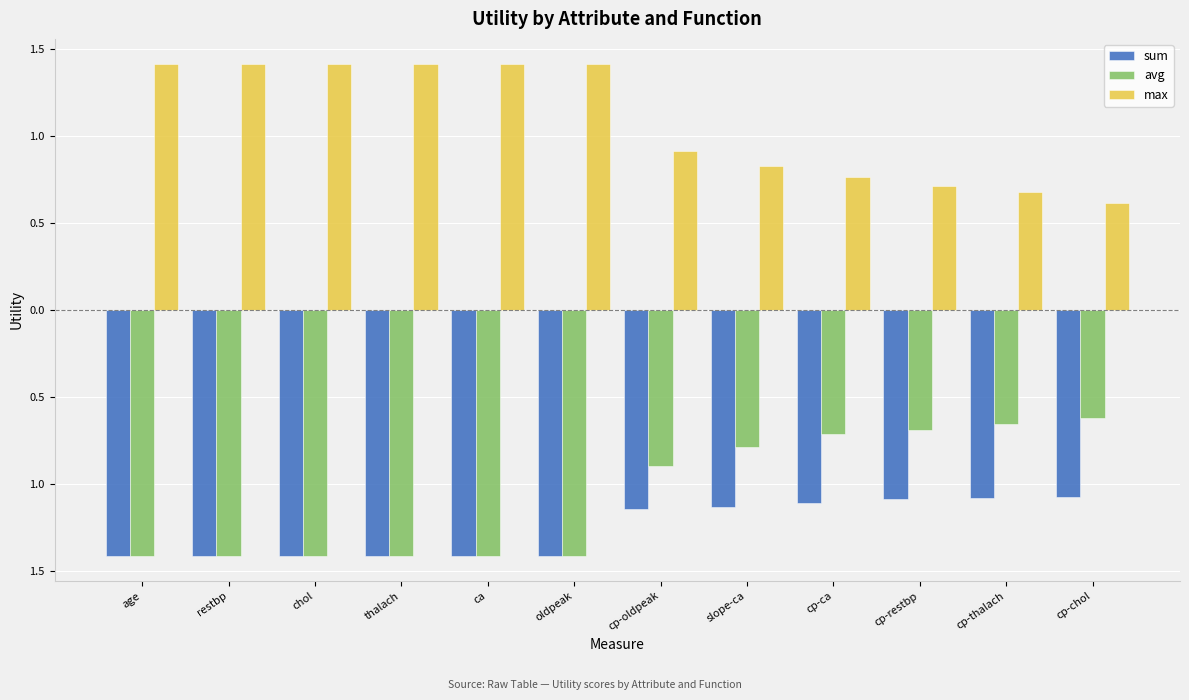

Which series has the largest total across all categories?

max